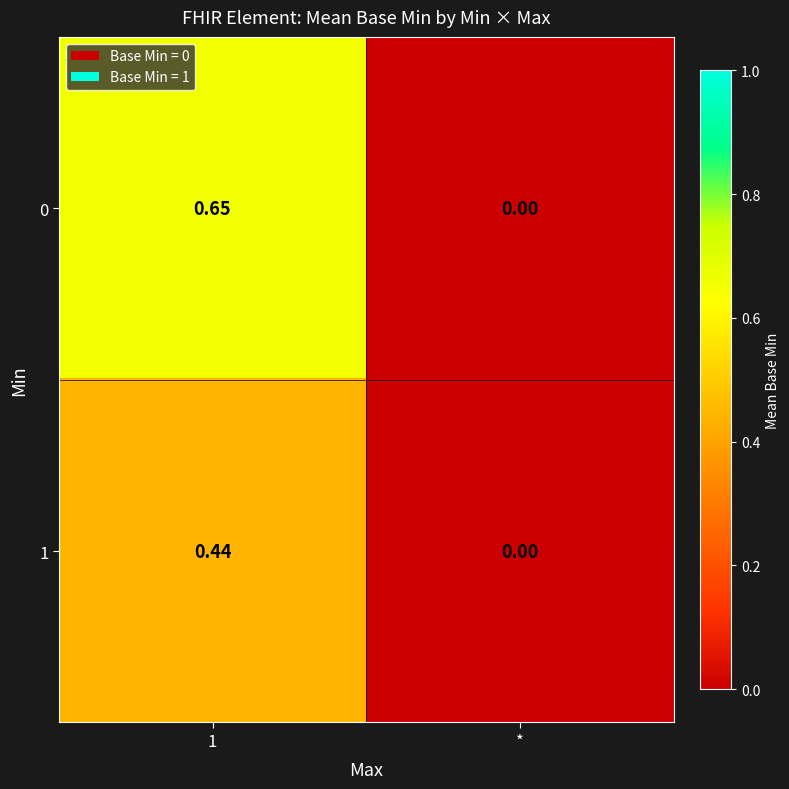

At which category is the sum across all series the highest?

1